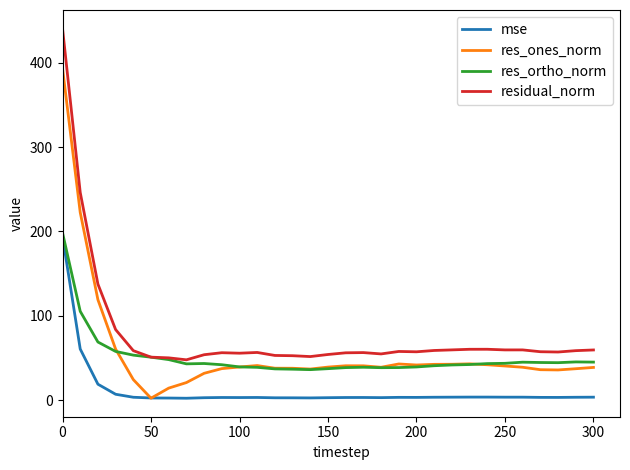

Which series has the largest total across all categories?

residual_norm